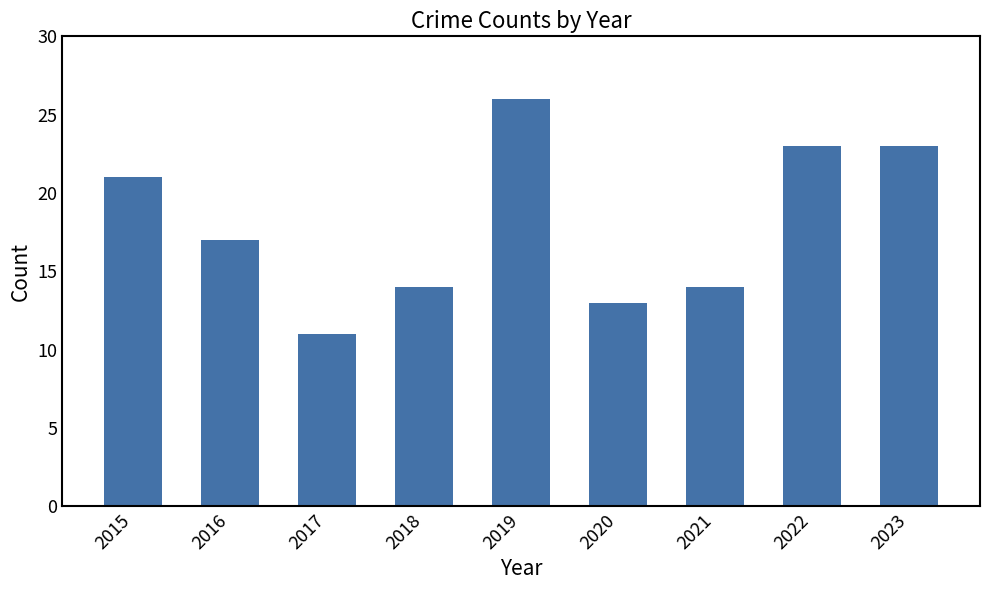

Are the bars horizontal?

No